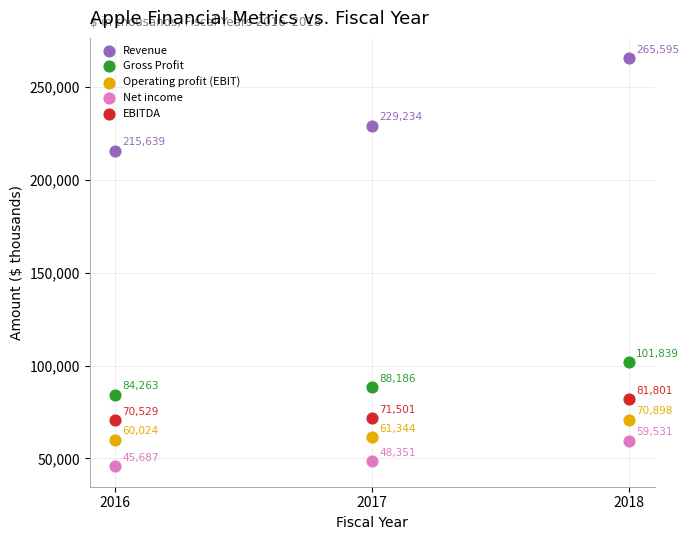

In the Gross Profit series, what Y value is closest to 93051?

88186